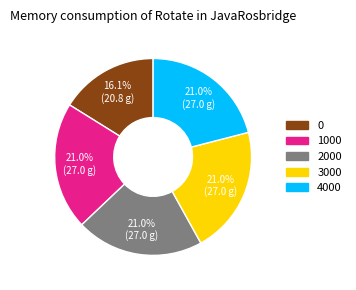

Does any single category account for the majority?

No